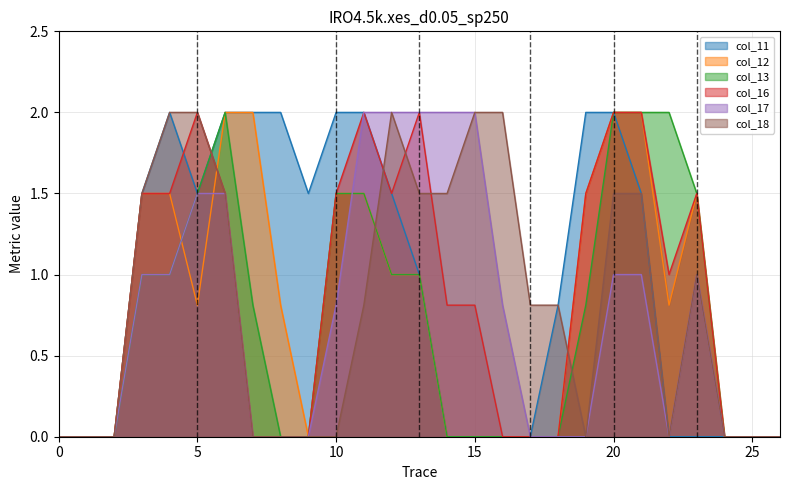

Reading left to right, list all the values displayed in this chart.

col_11: 0.0	0.0	0.0	1.5	2.0	1.5	2.0	2.0	2.0	1.5	2.0	2.0	1.5	1.0	0.0	0.0	0.0	0.0	0.8	2.0	2.0	1.5	0.0	0.0	0.0	0.0	0.0
col_12: 0.0	0.0	0.0	1.5	1.5	0.8	2.0	2.0	0.8	0.0	1.5	1.5	1.0	1.0	0.0	0.0	0.0	0.0	0.0	1.5	2.0	2.0	0.8	1.5	0.0	0.0	0.0
col_13: 0.0	0.0	0.0	1.0	1.0	1.5	2.0	0.8	0.0	0.0	1.5	1.5	1.0	1.0	0.0	0.0	0.0	0.0	0.0	0.8	2.0	2.0	2.0	1.5	0.0	0.0	0.0
col_16: 0.0	0.0	0.0	1.5	1.5	2.0	1.5	0.0	0.0	0.0	1.5	2.0	1.5	2.0	0.8	0.8	0.0	0.0	0.0	1.5	2.0	2.0	1.0	1.5	0.0	0.0	0.0
col_17: 0.0	0.0	0.0	1.0	1.0	1.5	1.5	0.0	0.0	0.0	0.8	2.0	2.0	2.0	2.0	2.0	0.8	0.0	0.0	0.0	1.0	1.0	0.0	1.0	0.0	0.0	0.0
col_18: 0.0	0.0	0.0	1.5	2.0	2.0	1.5	0.0	0.0	0.0	0.0	0.8	2.0	1.5	1.5	2.0	2.0	0.8	0.8	0.0	1.5	1.5	0.0	1.0	0.0	0.0	0.0